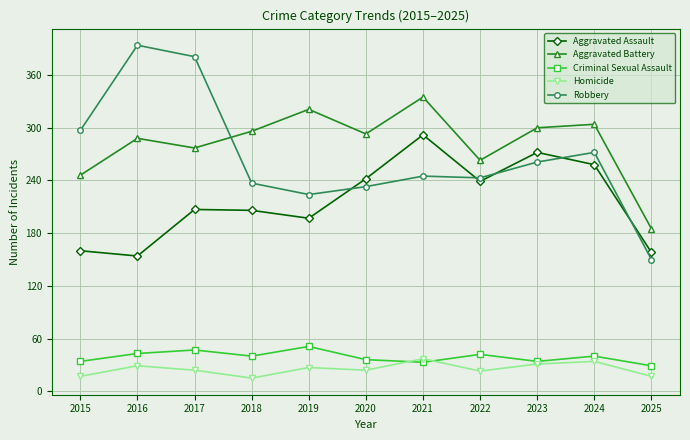

The Robbery series shows 224 at 2019. True or false?

True